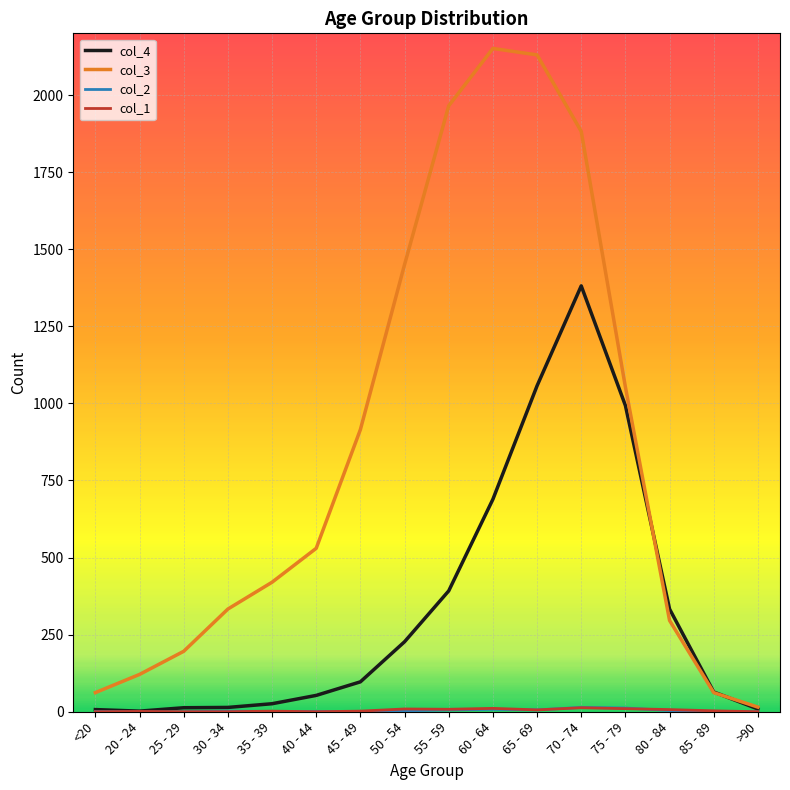

Is it true that col_3 equals 2938 at 65 - 69?

False